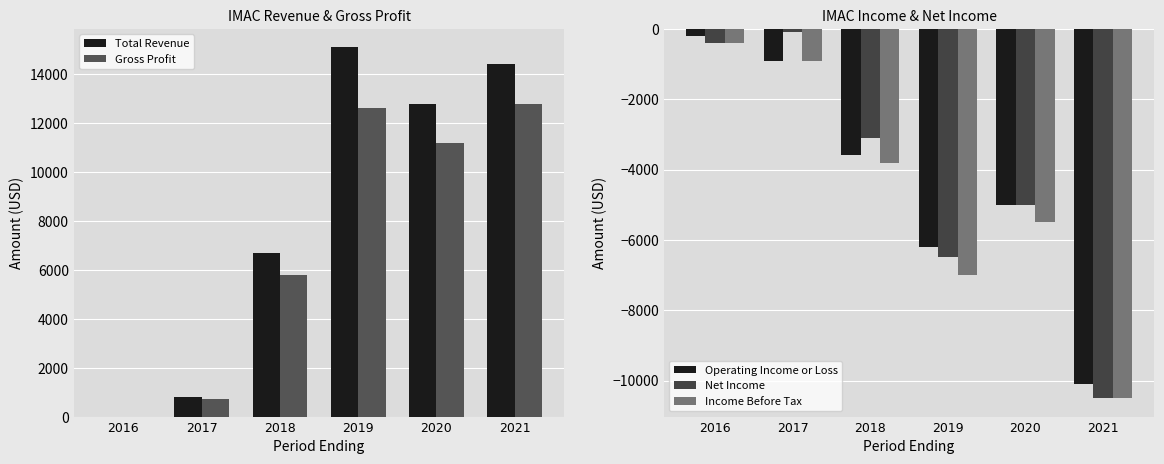

At how many categories does at least one series exceed 8748?

3